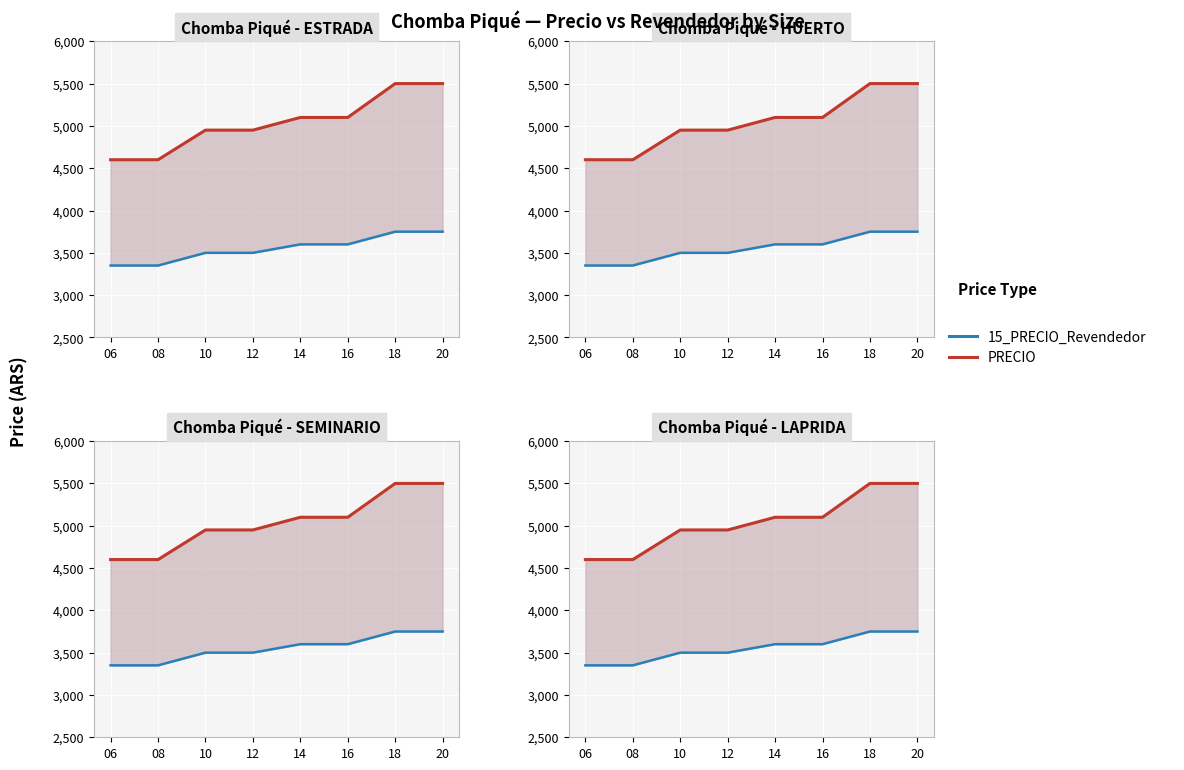

What is the sum of all PRECIO values?

40300